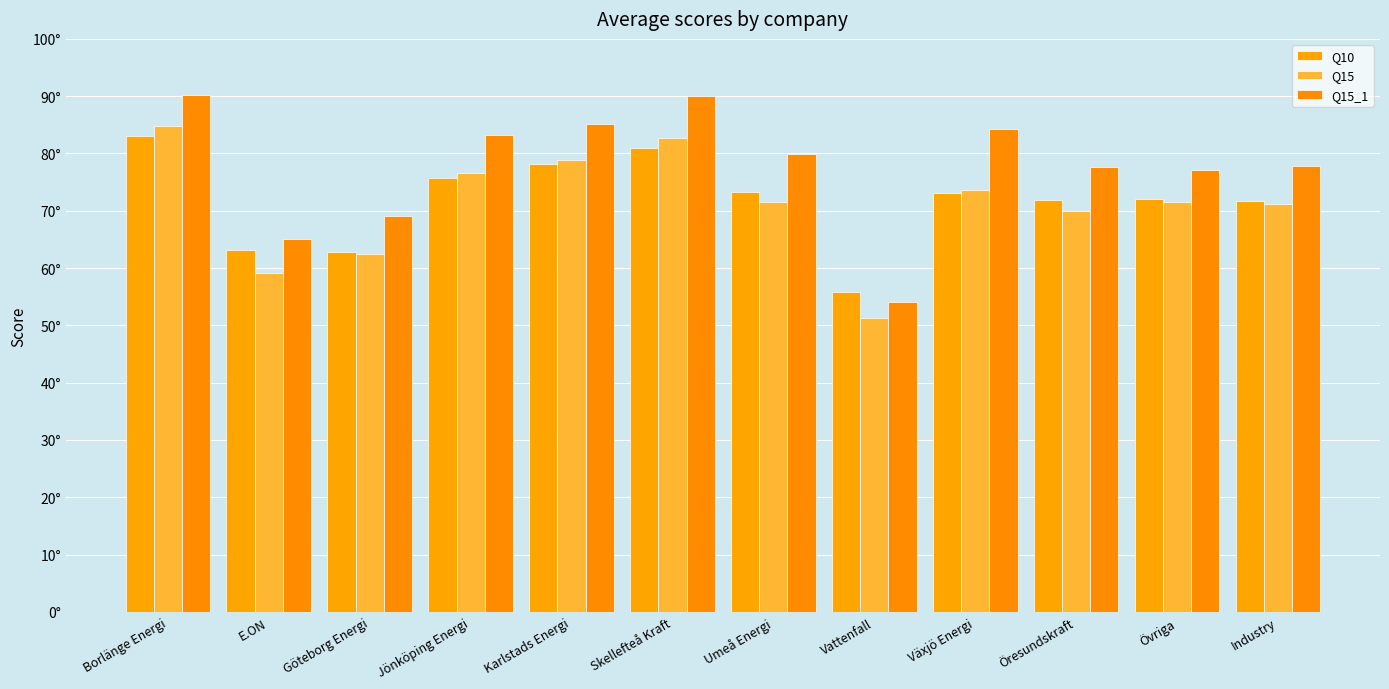

Where does the Q10 series first go above 73?

Borlänge Energi